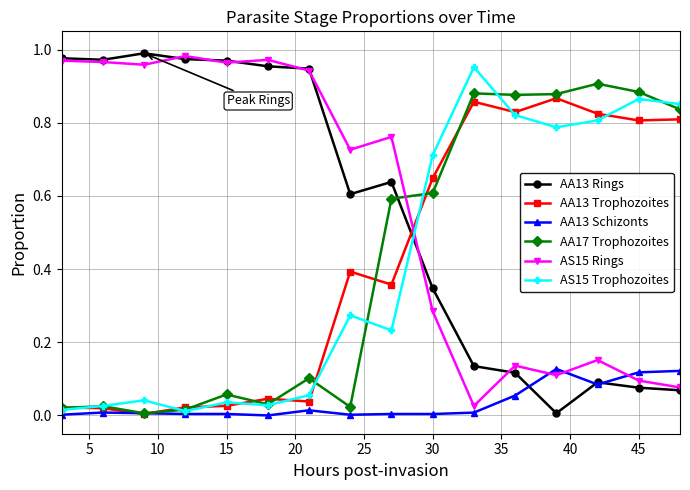

True or false: AA17 Trophozoites has more than 1 interior local peaks.

True